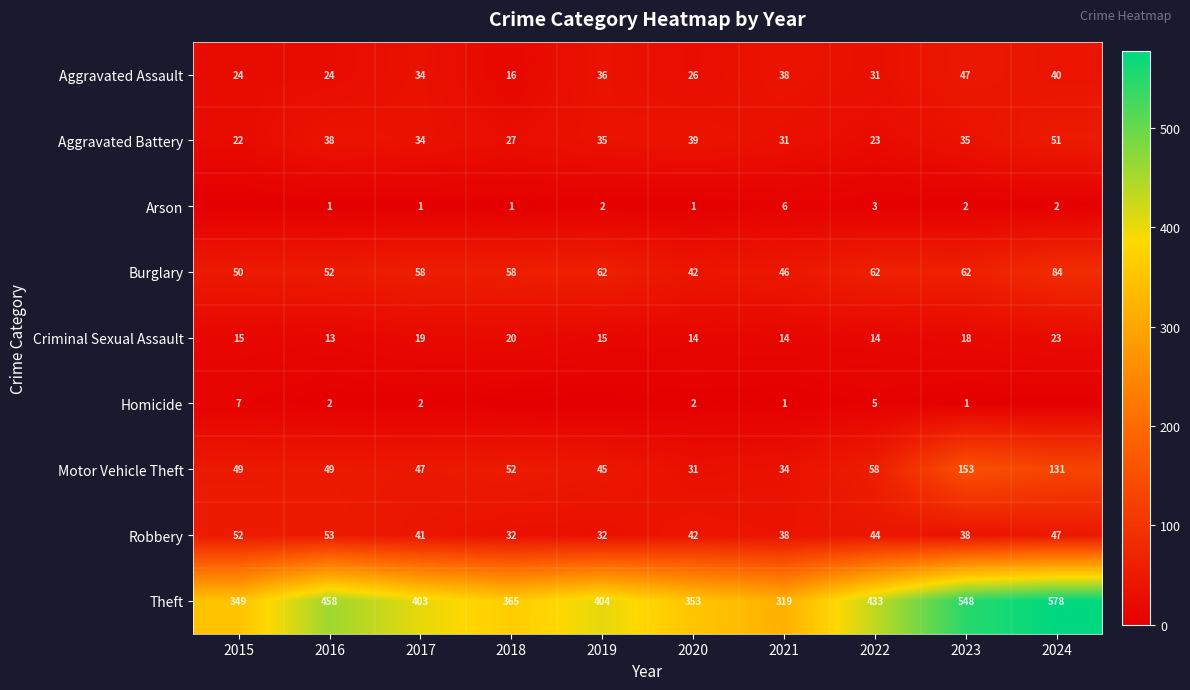

How many series are shown in this chart?

9